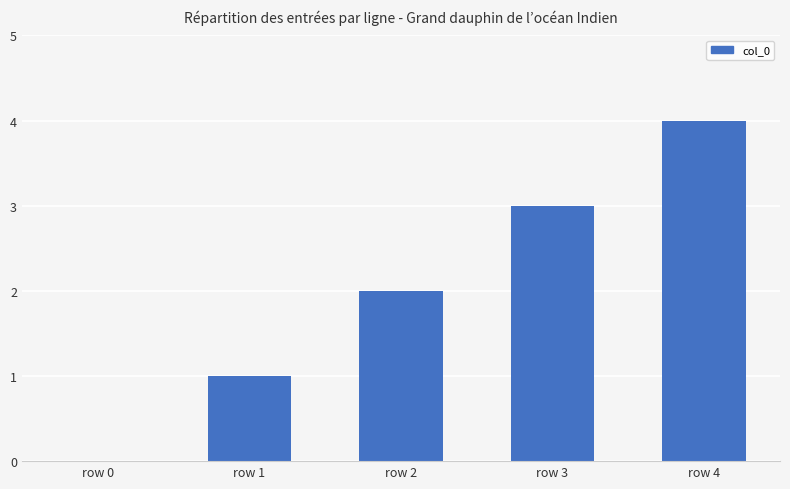

True or false: the data shows 7 at row 4.

False